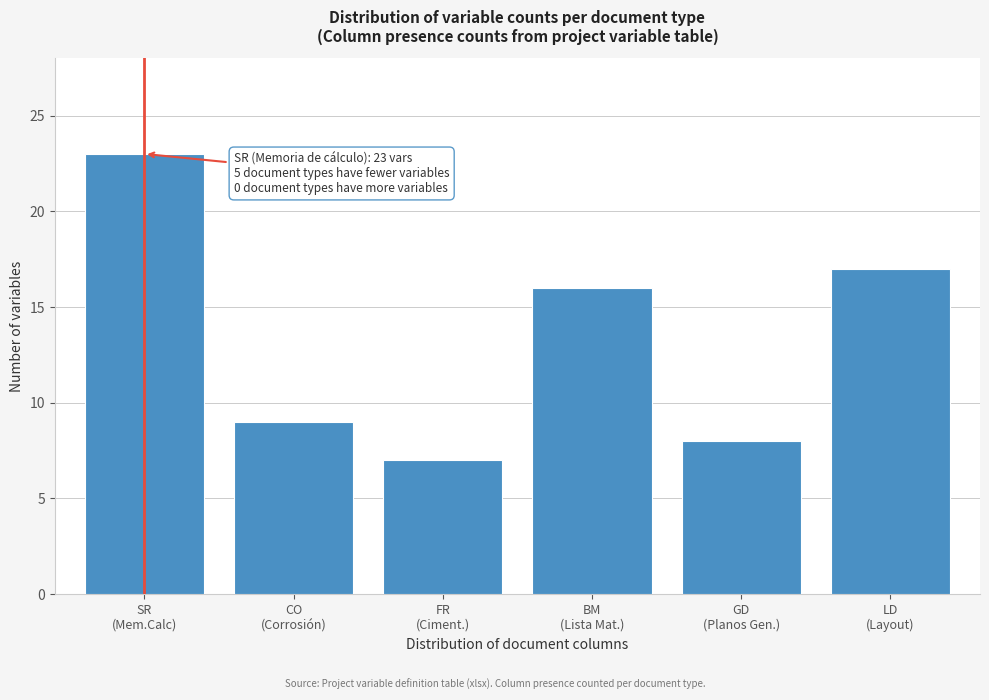

Reading left to right, list all the values displayed in this chart.

23	9	7	16	8	17